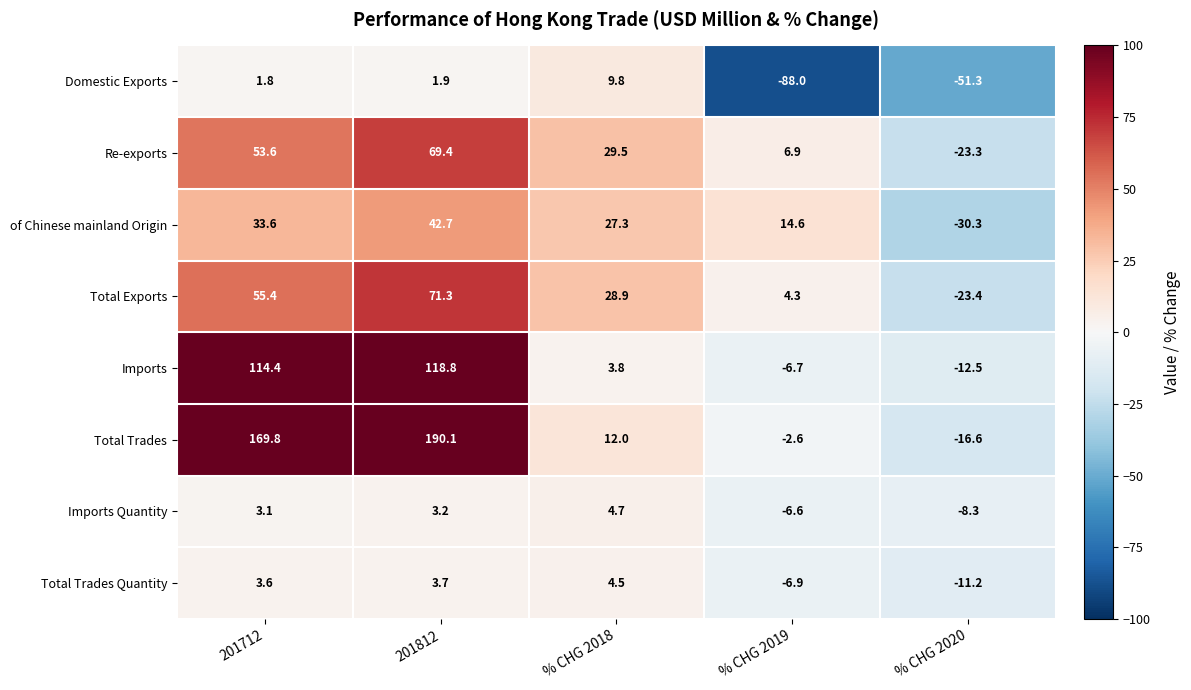

What is the difference between the Imports values at 201712 and % CHG 2020?

126.9